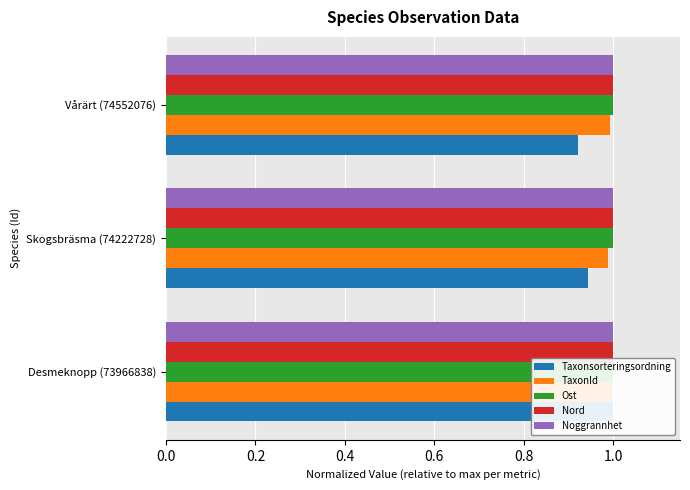

What value does the TaxonId series have at Skogsbräsma (74222728)?

1.0